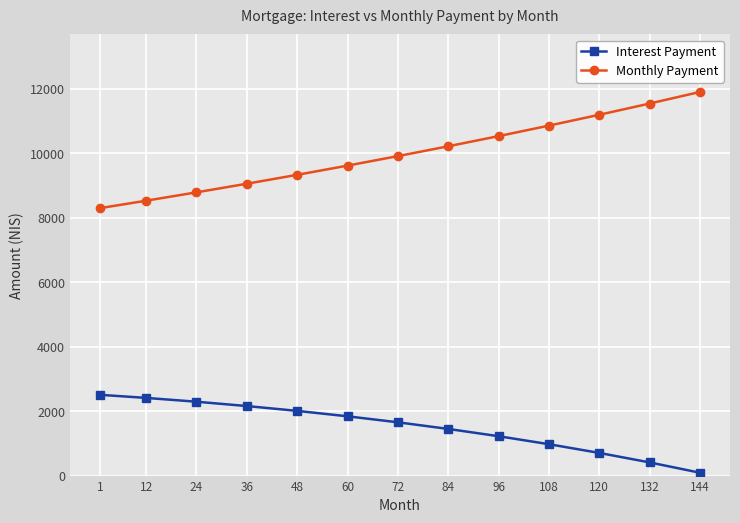

True or false: Monthly Payment and Interest Payment intersect in this chart.

False